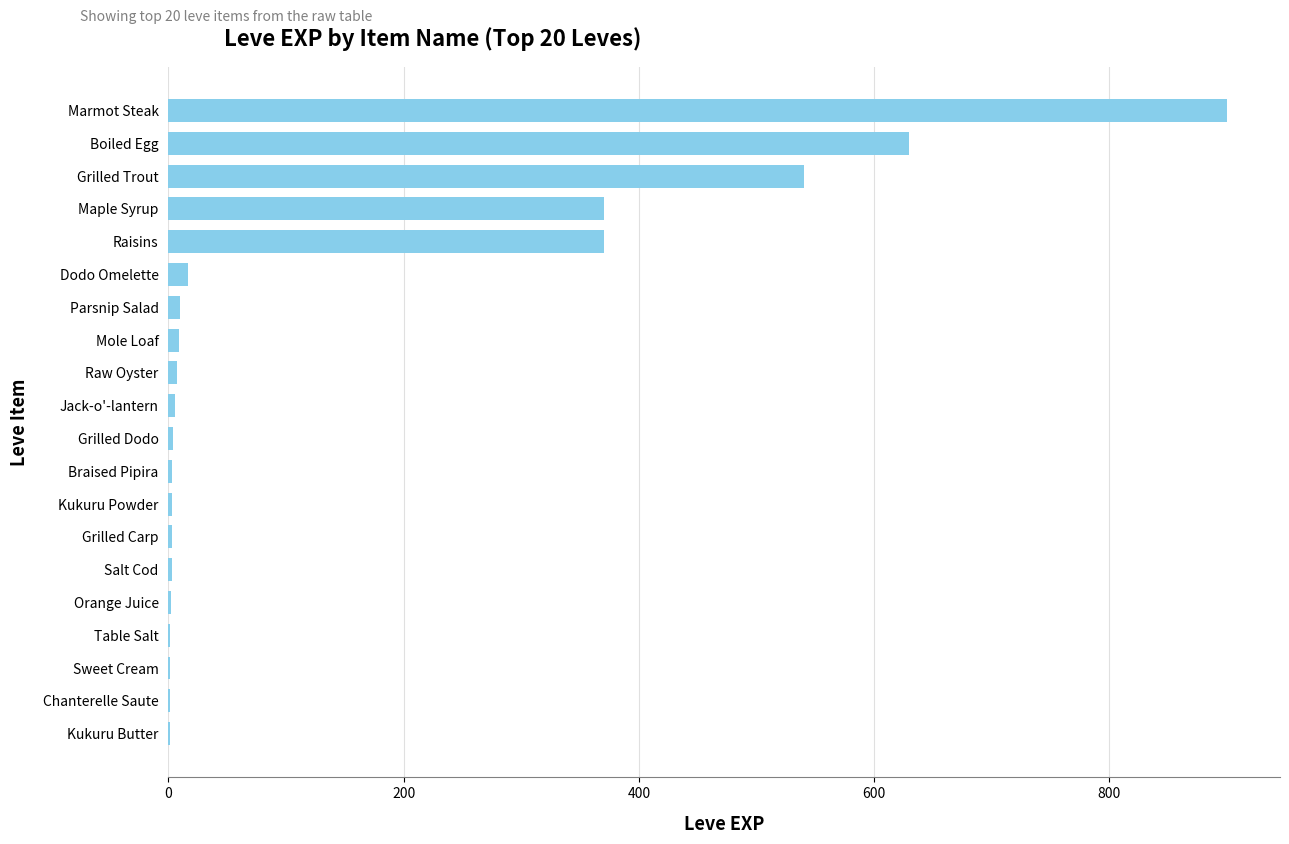

The chart shows a value of 630 at Boiled Egg. True or false?

True